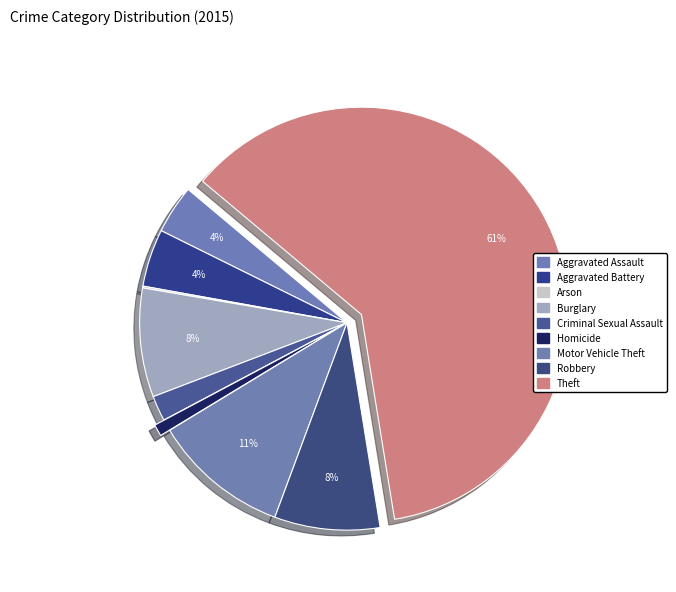

Which slice is the largest?

Theft